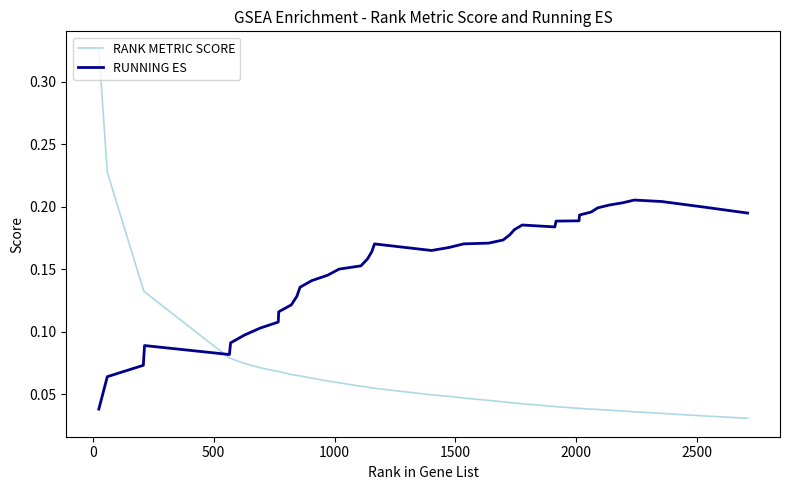

Which series has the widest spread of values?

RANK METRIC SCORE